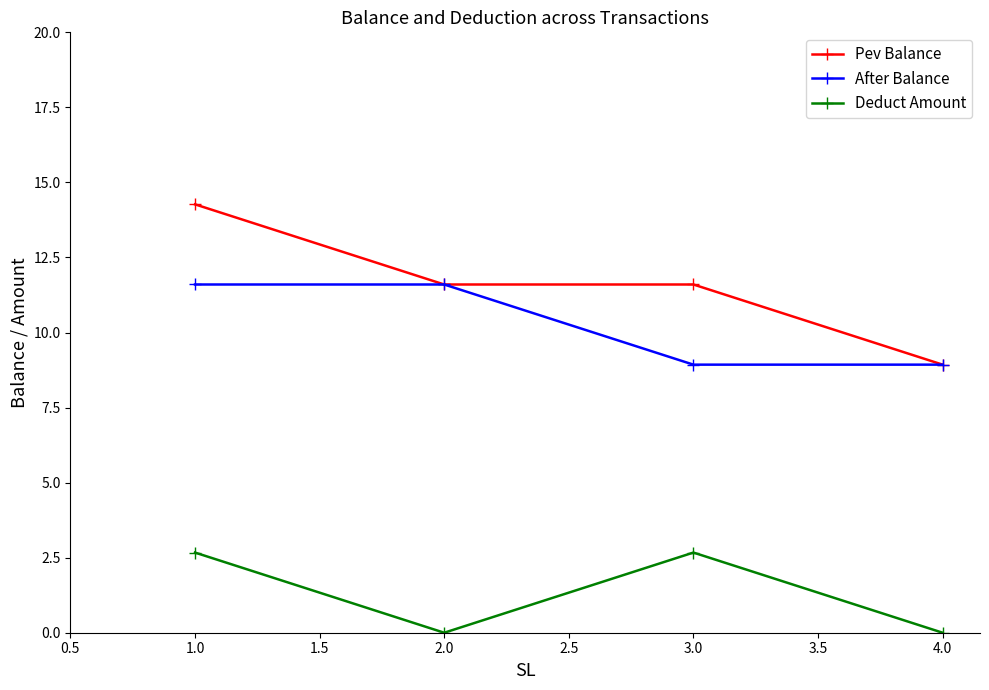

At which category does the chart reach its peak across all series?

1.0